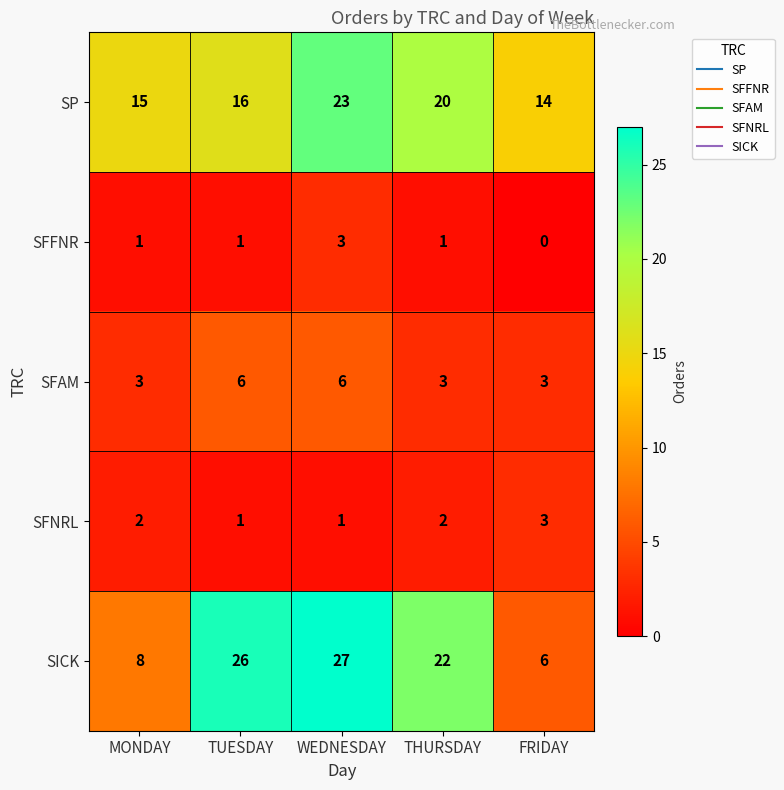

What is the difference between the highest and lowest values at TUESDAY?

25